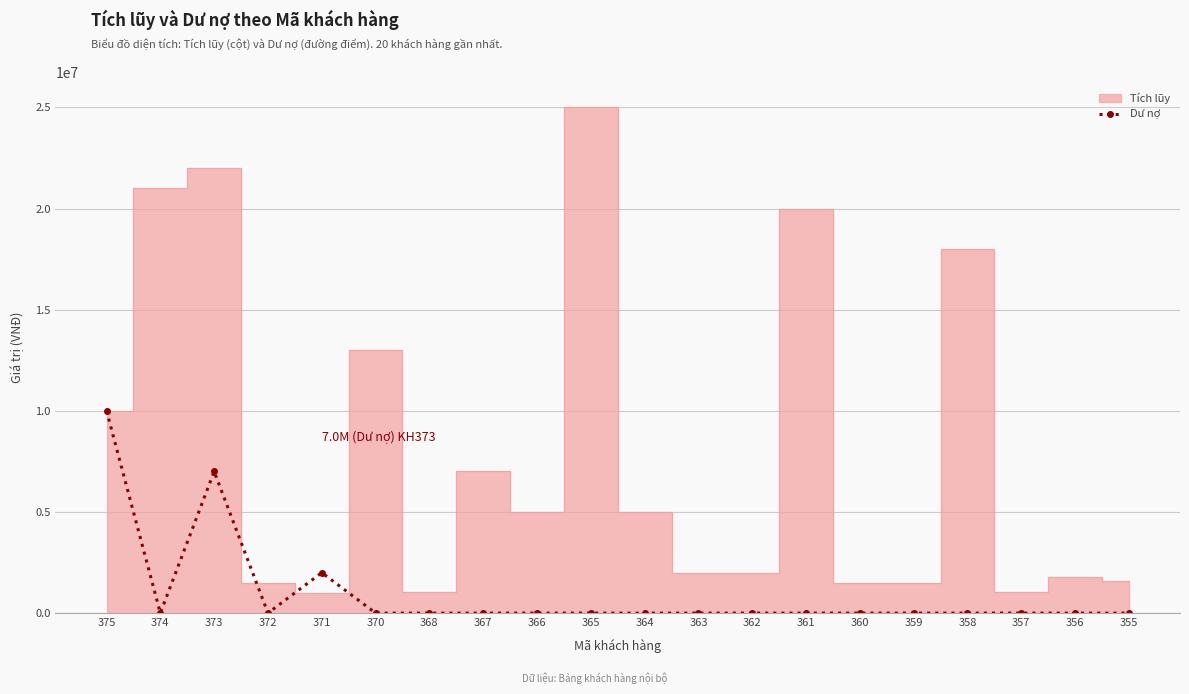

True or false: Dư nợ has more than 1 points higher than both neighbors.

True